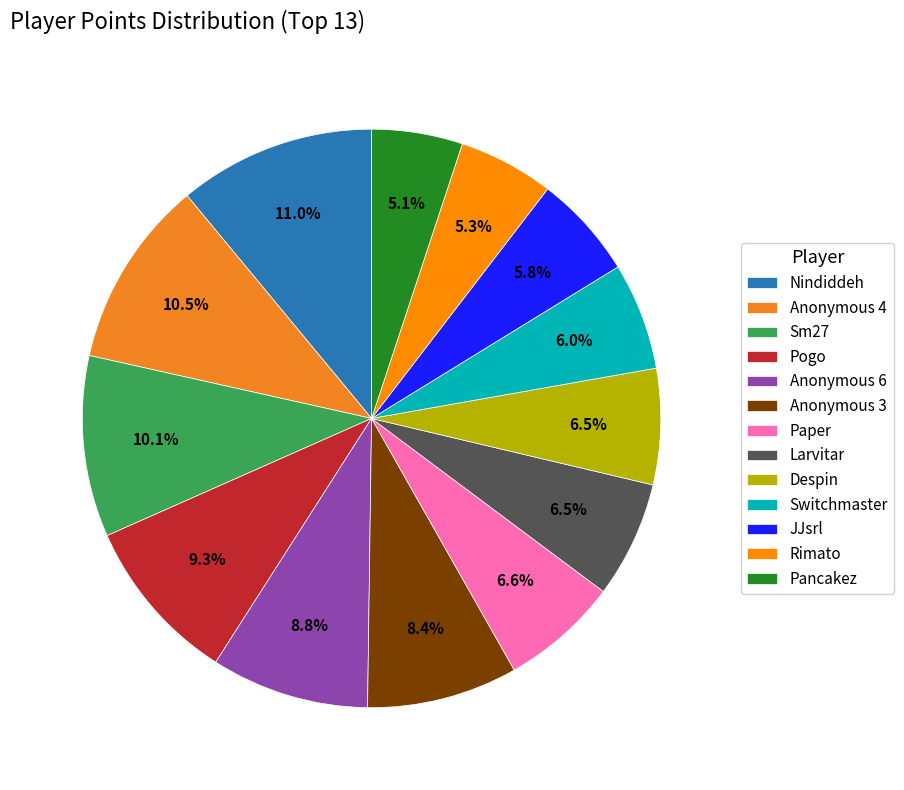

What percentage is the Pancakez slice, to the nearest percent?

5%